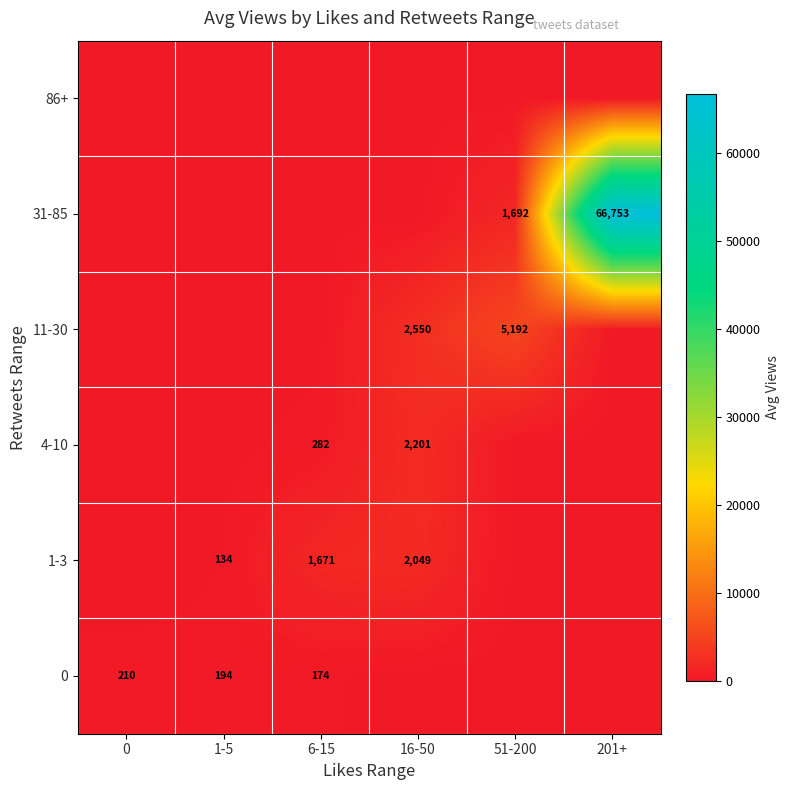

What is the total value across all series at 6-15?

2128.0